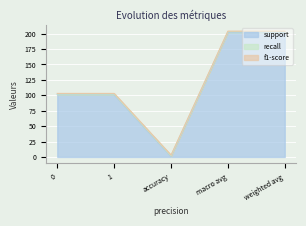

At which label does support reach its minimum?

accuracy